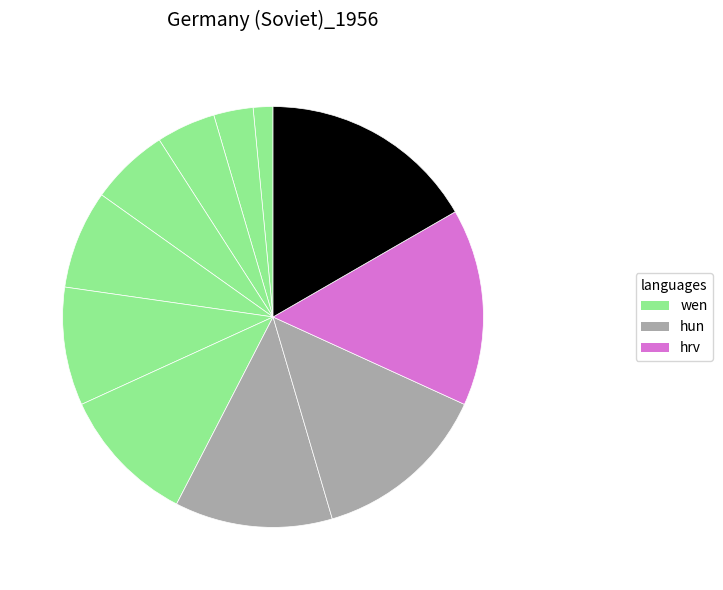

How many slices are in this pie chart?

11